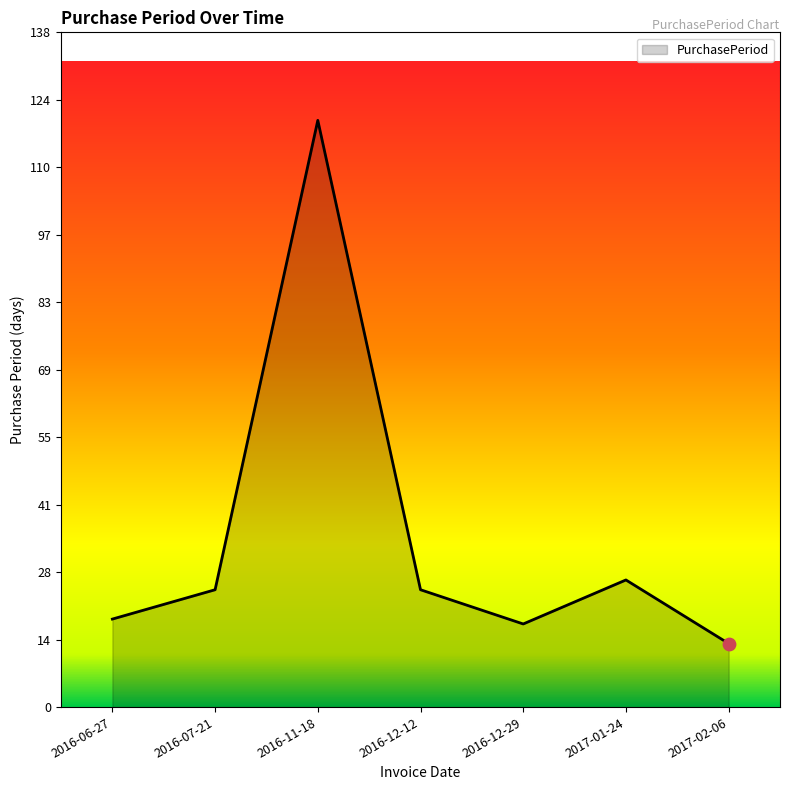

Approximately how many times larger is the value at 2016-07-21 compared to 2017-02-06?

1.8